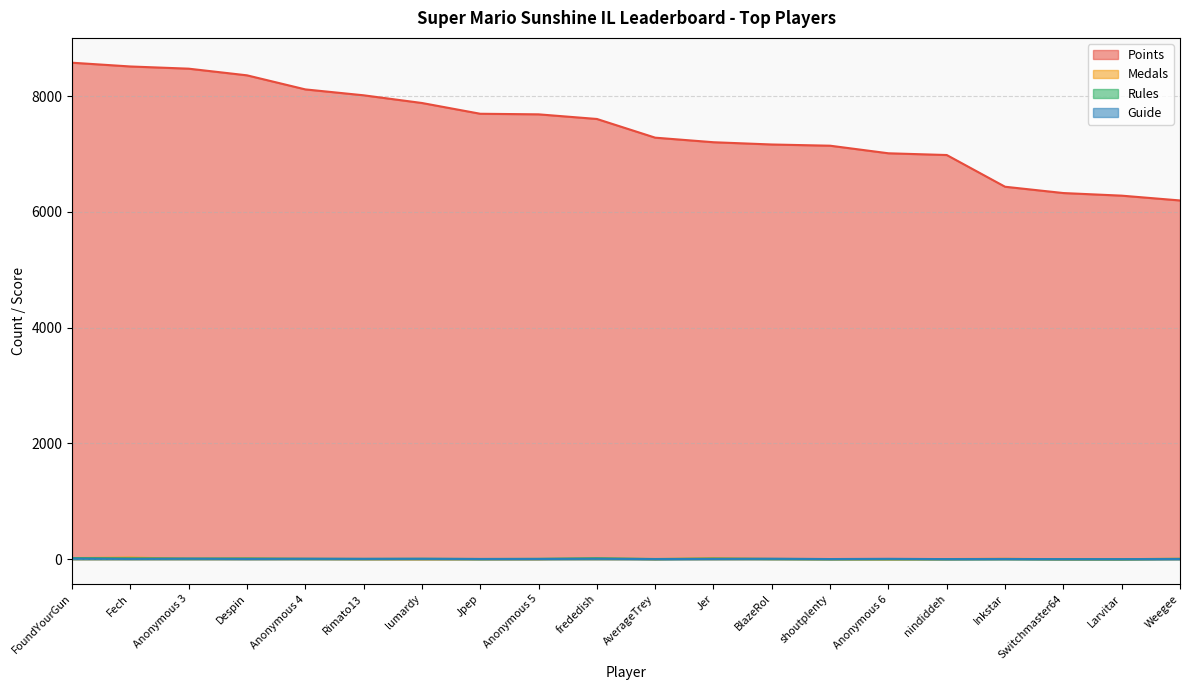

At which category does Rules reach its first local valley?

Anonymous 3